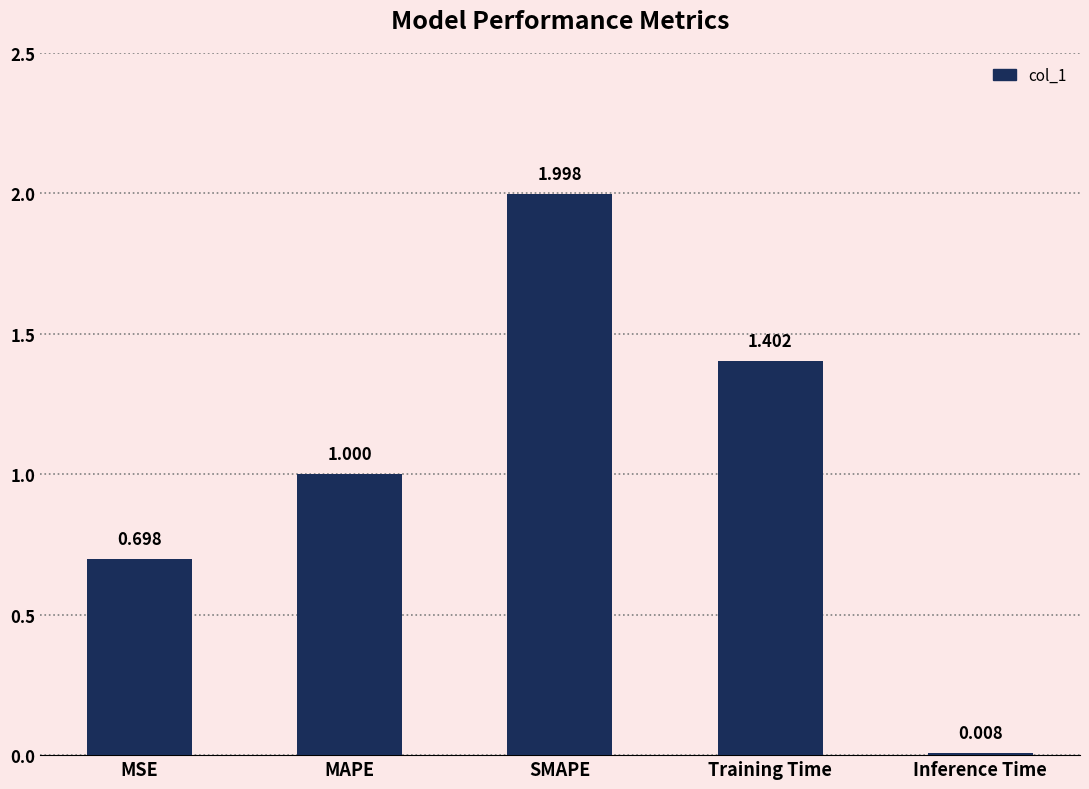

How many categories are shown in the chart?

5